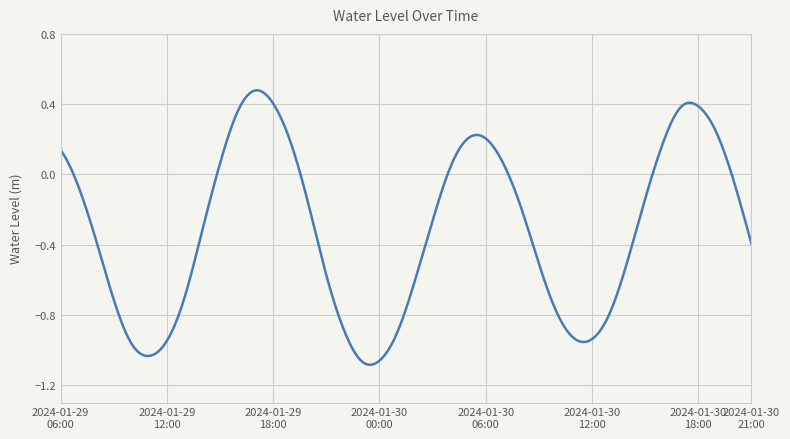

Does the chart have visible grid lines?

Yes